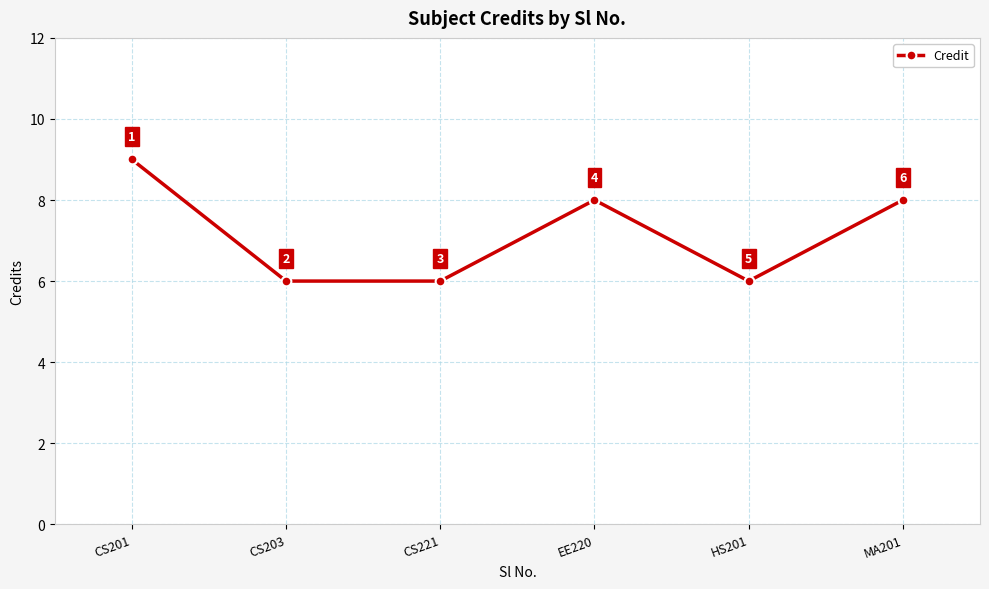

True or false: the data shows 14 at CS201.

False